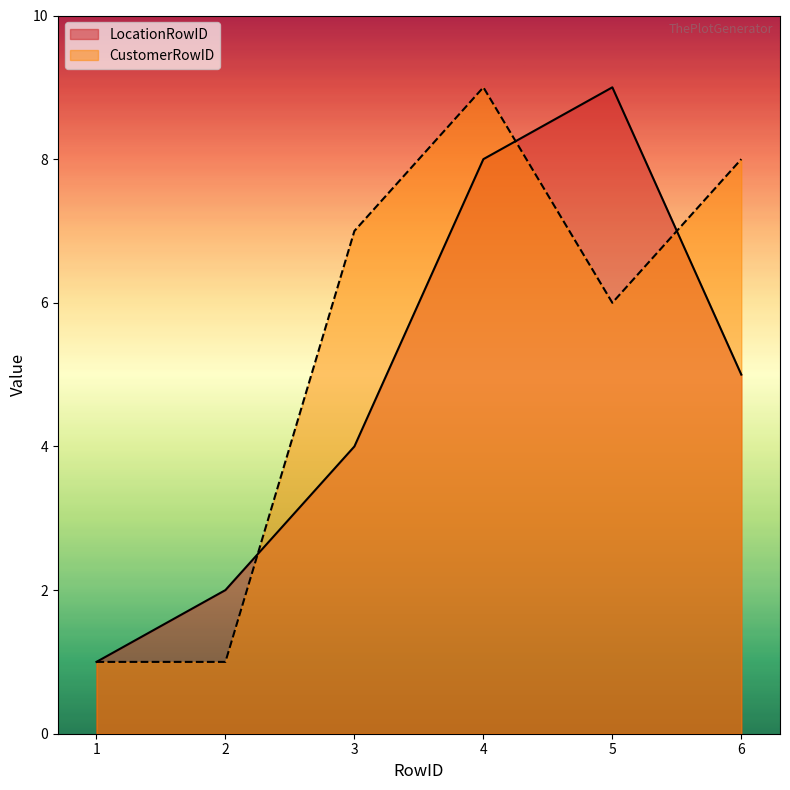

How many CustomerRowID values are between 1 and 8?

5